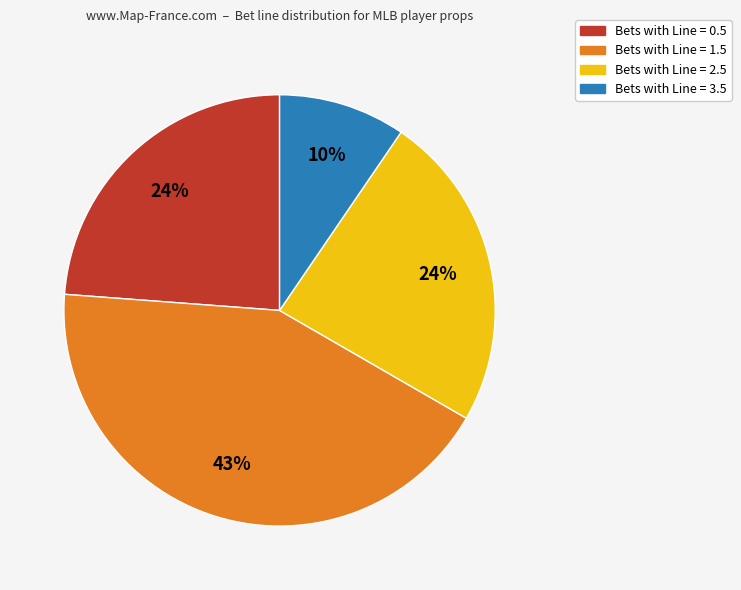

Does any single category account for the majority?

No